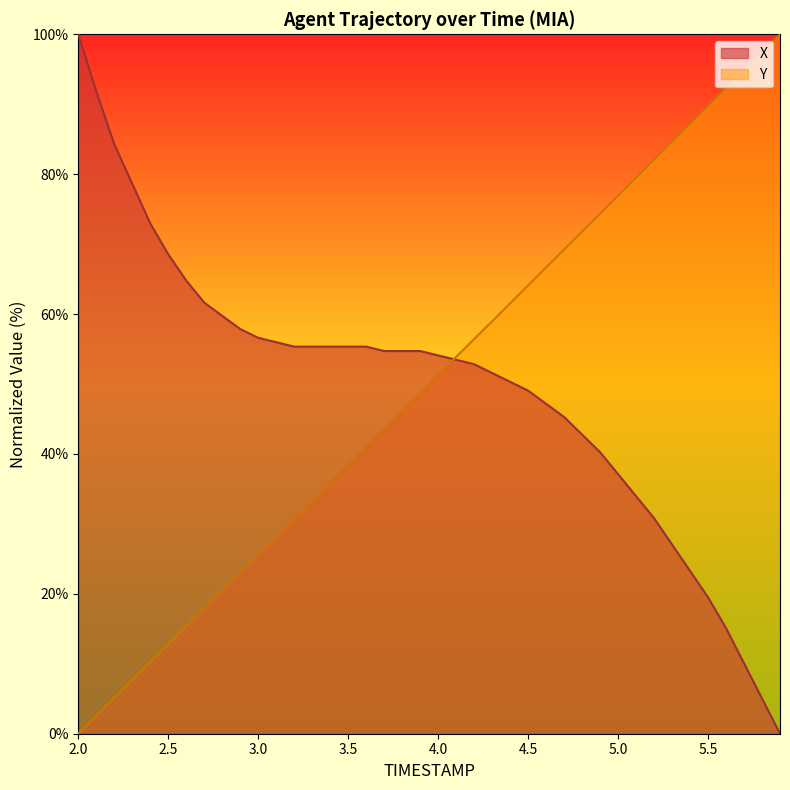

What is the difference between the highest and lowest values at 4.5?

15.0